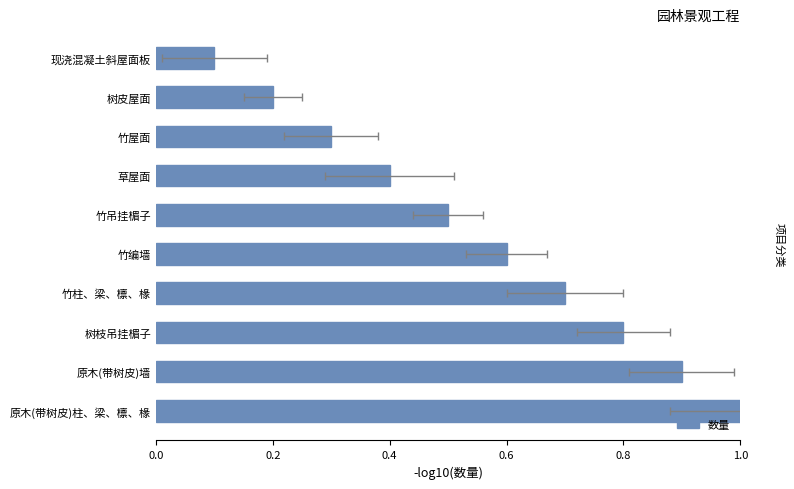

What is the difference between the values at 竹柱、梁、檩、椽 and 竹编墙?

0.1